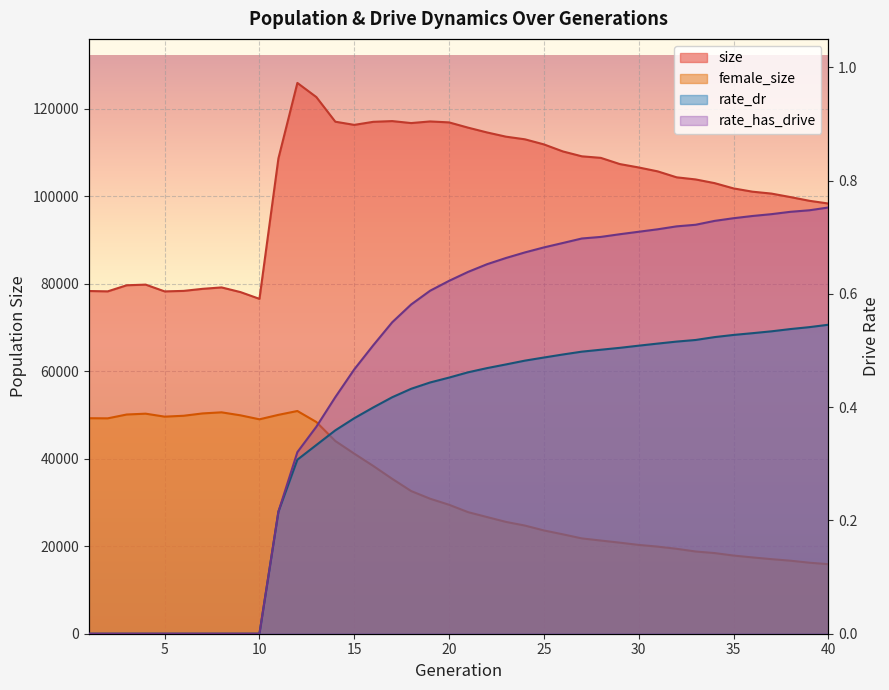

What is the sum of all rate_dr values?

13.9